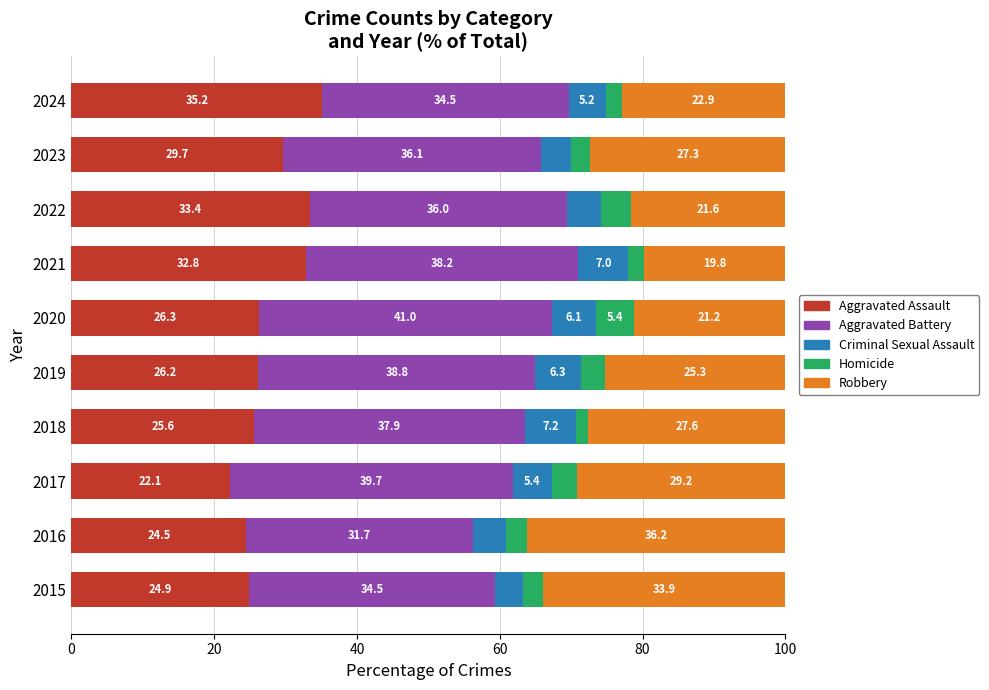

True or false: Aggravated Assault has a value of 33.4 at 2022.

True